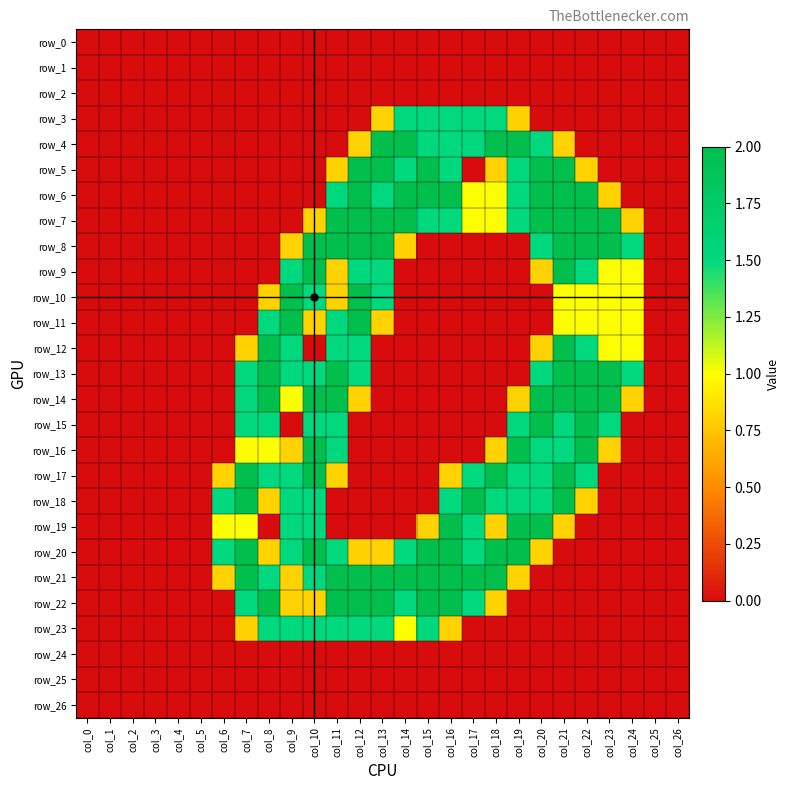

Rank the categories by row_15 value from highest to lowest.

col_20, col_22, col_7, col_8, col_10, col_11, col_19, col_21, col_23, col_0, col_1, col_2, col_3, col_4, col_5, col_6, col_9, col_12, col_13, col_14, col_15, col_16, col_17, col_18, col_24, col_25, col_26